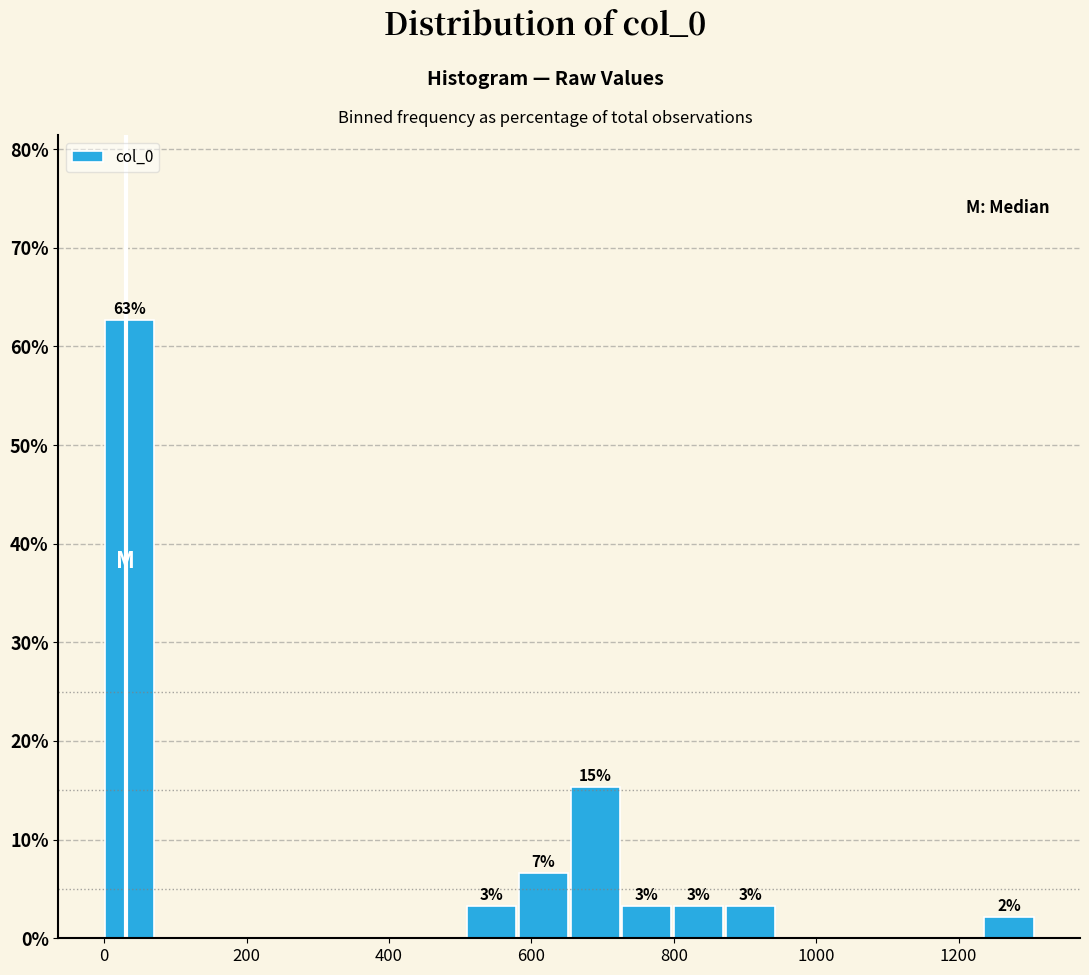

Read against the x-axis, roughly where is the centre of the tallest bar?

40